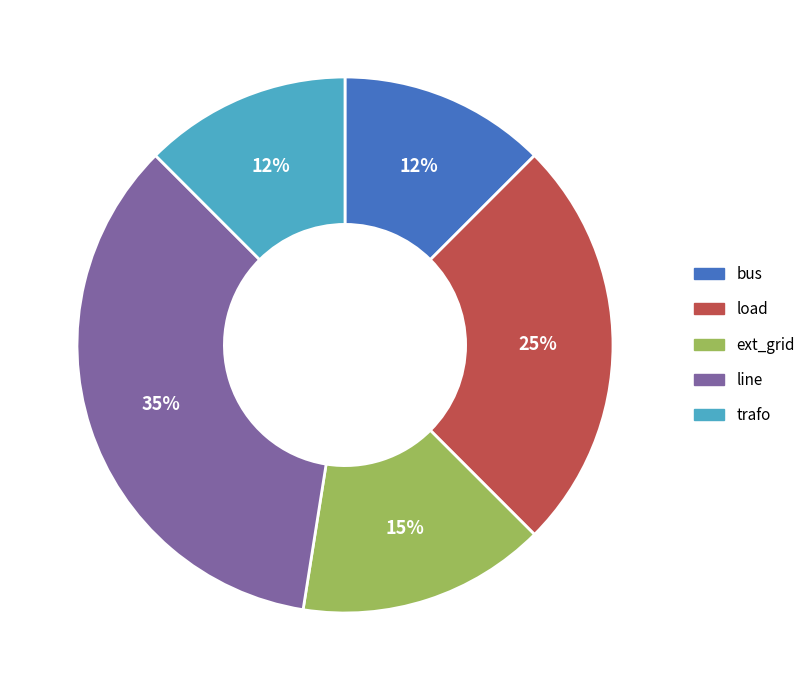

Which category has the biggest portion of the pie?

line